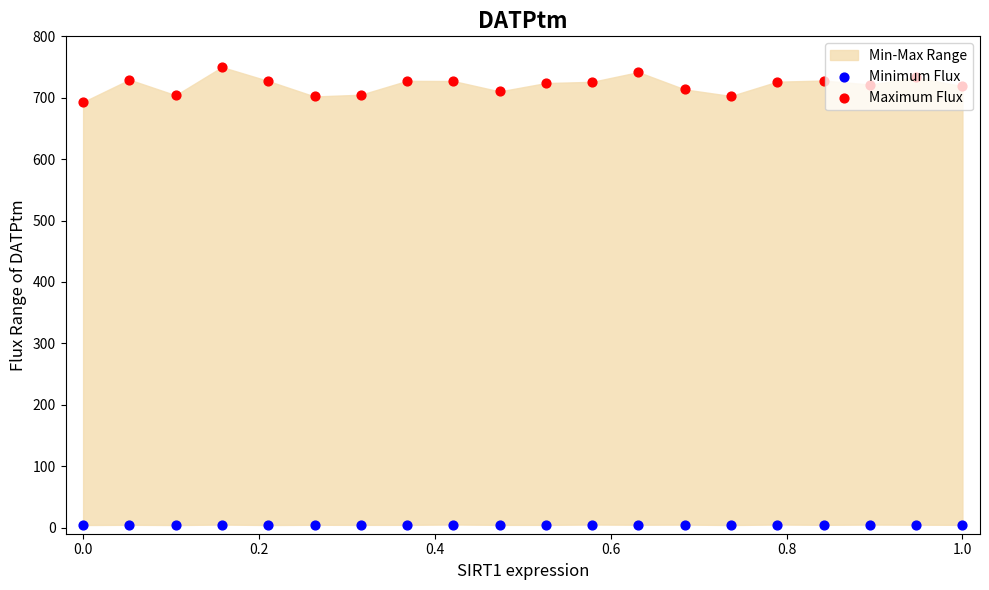

Which series has the largest total across all categories?

Maximum Flux